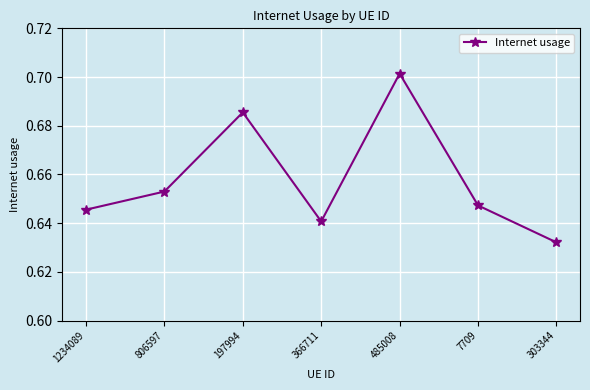

Does the chart have visible grid lines?

Yes